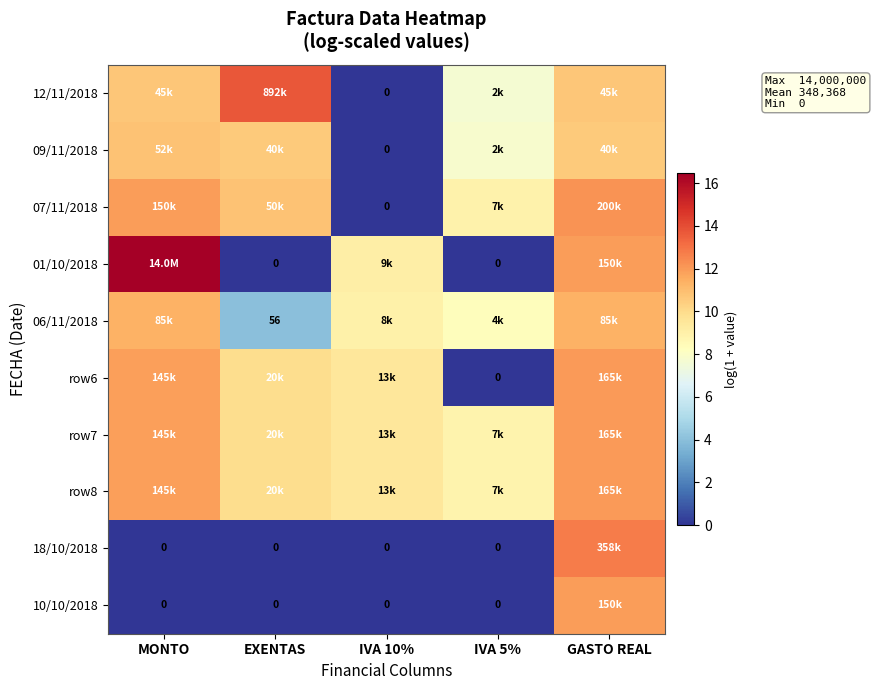

Is the value of 09/11/2018 at IVA 5% greater than the value of 10/10/2018 at EXENTAS?

Yes